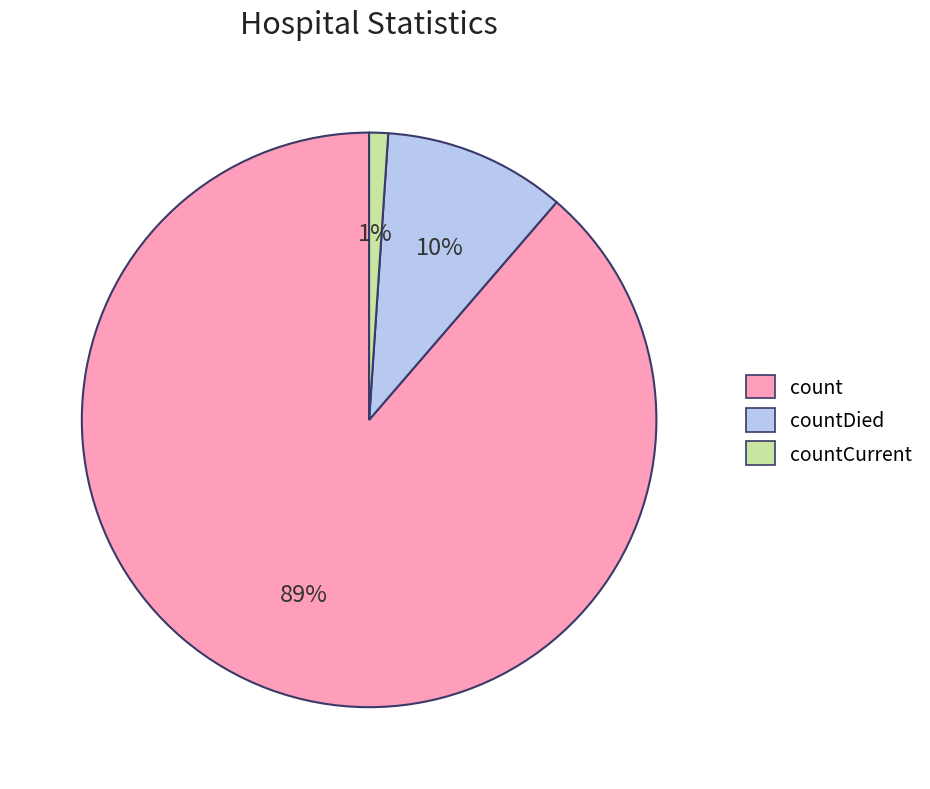

Does any single category account for the majority?

Yes